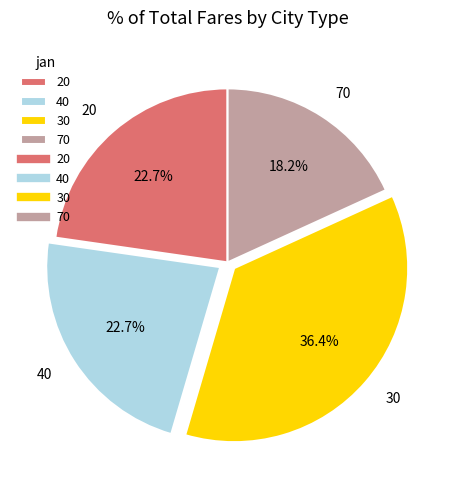

How many segments does this pie chart have?

4